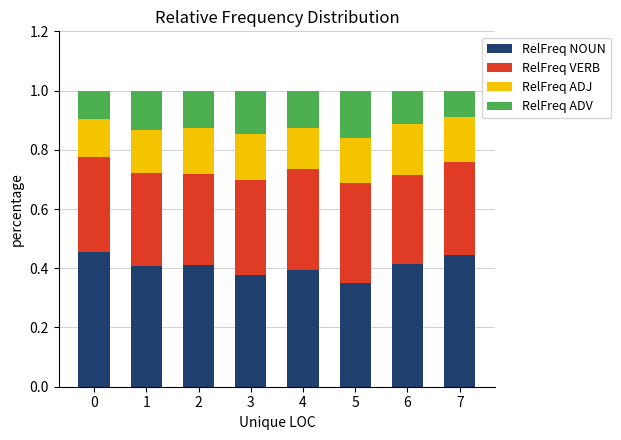

How many distinct data groups are displayed?

4